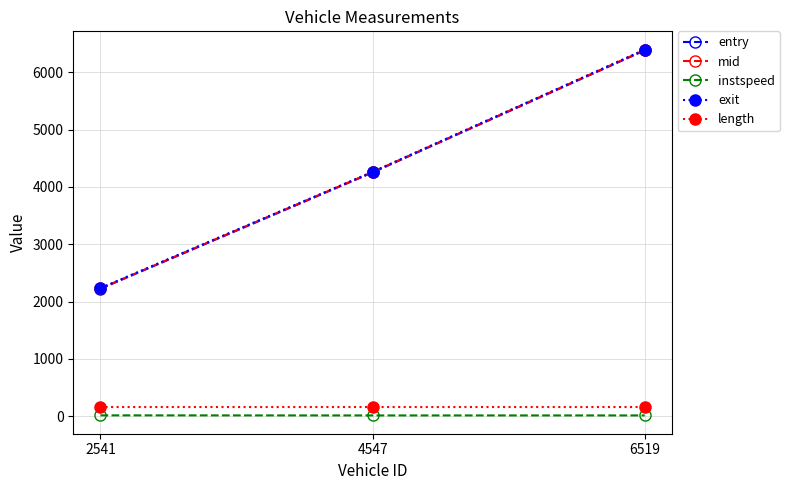

At which category is the sum across all series the highest?

6519